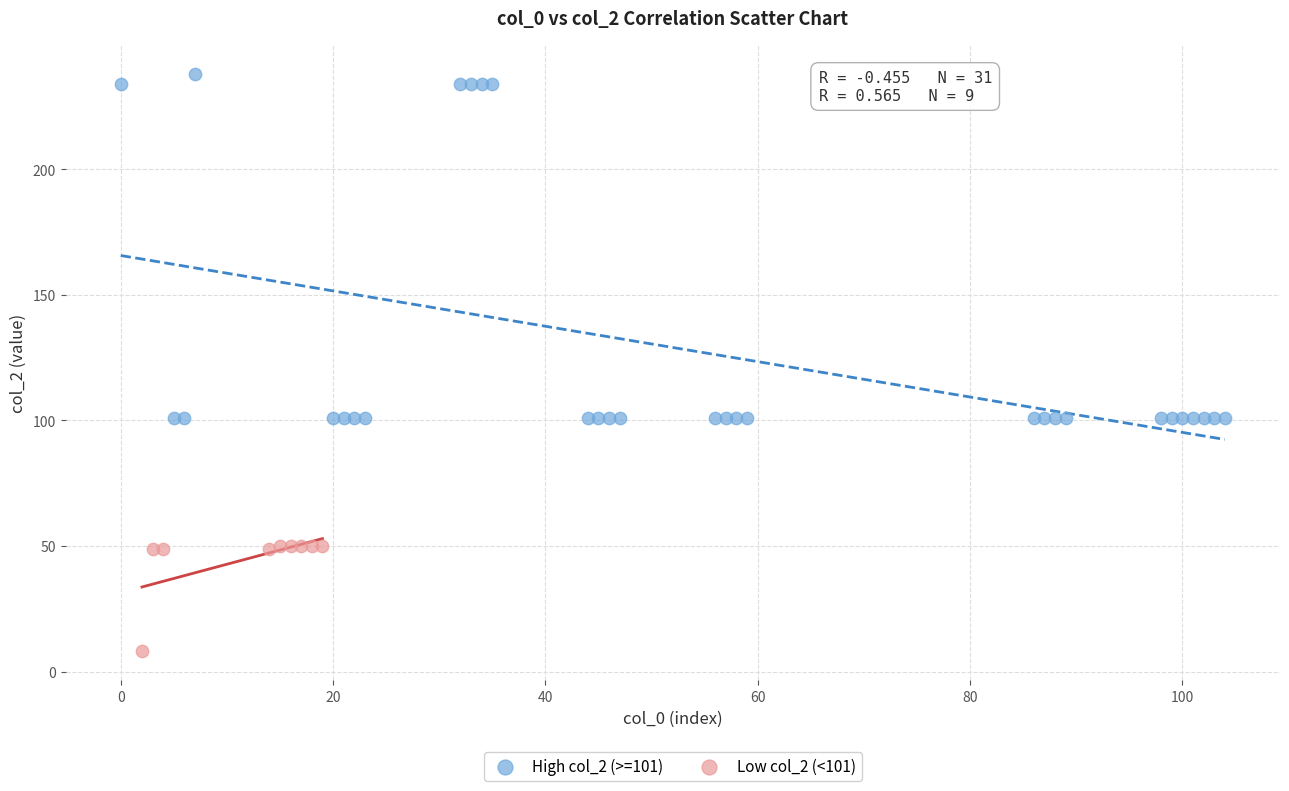

Which series contains the lowest Y value?

Low col_2 (<101)